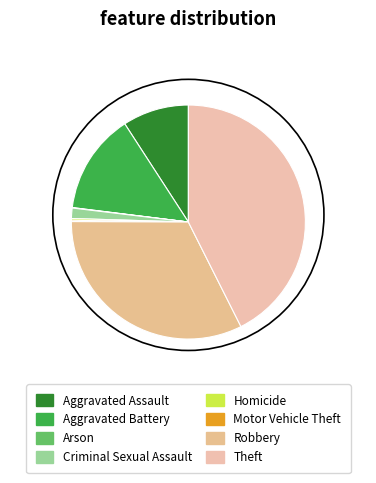

Which slice is the smallest?

Arson